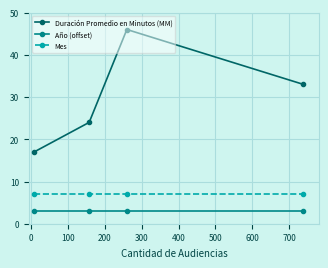

True or false: Duración Promedio en Minutos (MM) and Mes cross at least once.

False